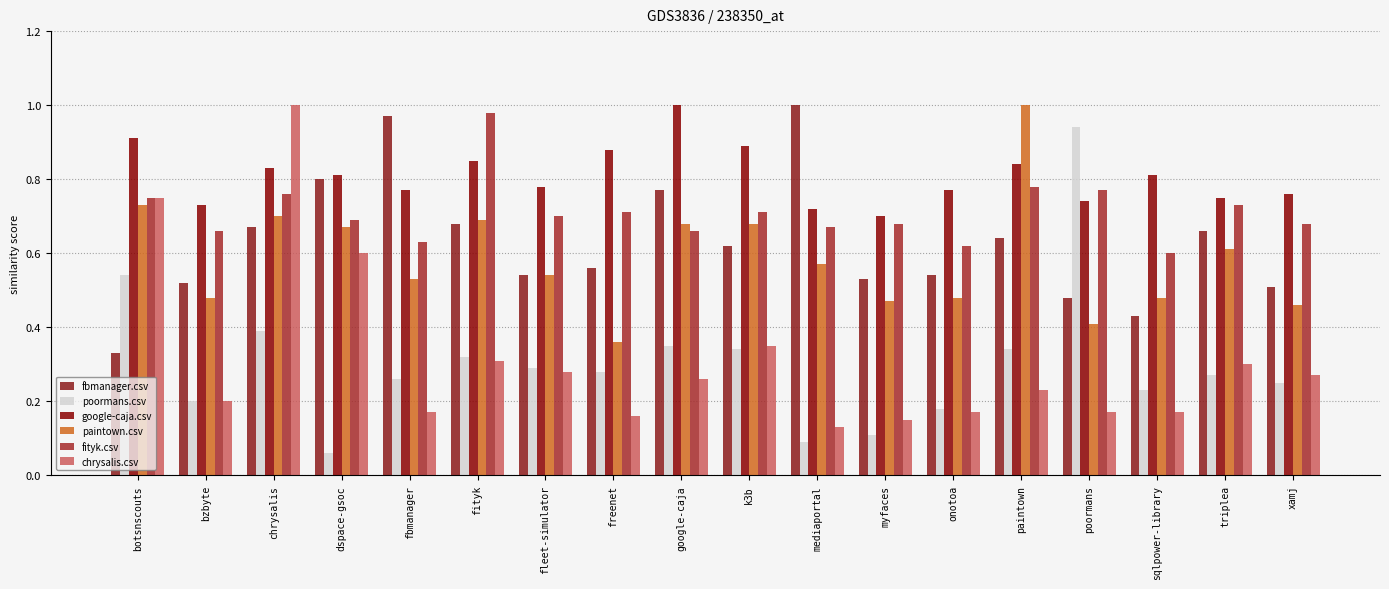

What is the sum of the chrysalis.csv values at paintown and mediaportal?

0.4